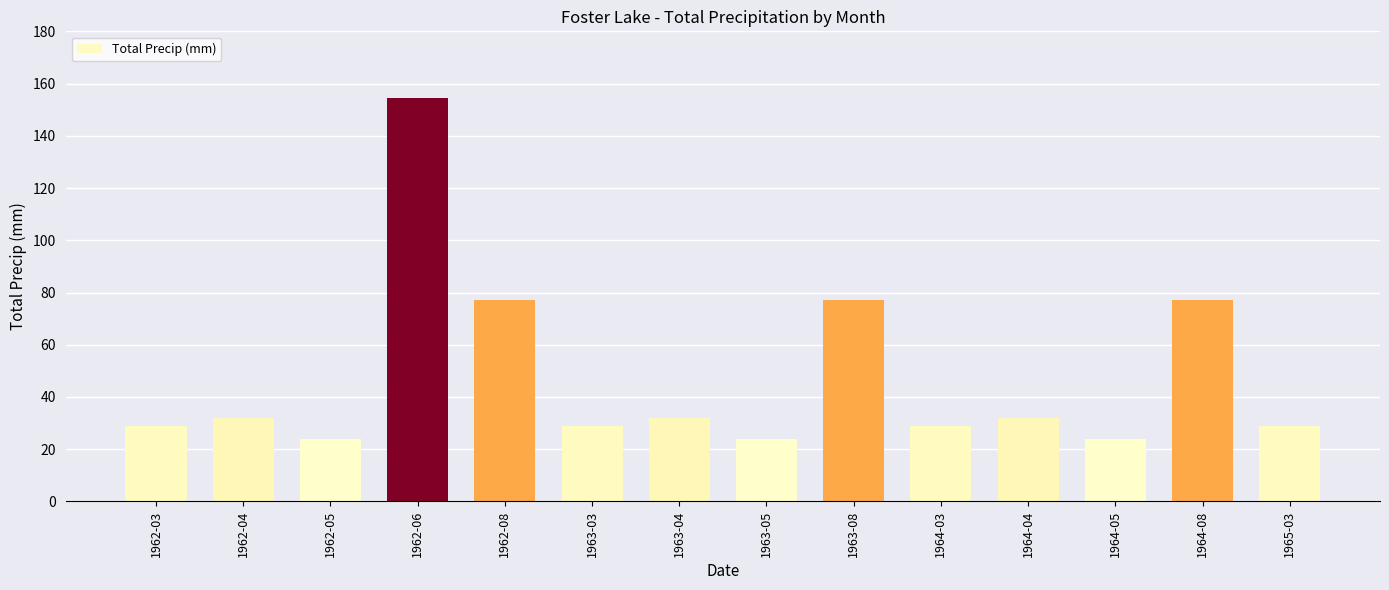

What is the maximum value shown in the chart?

154.4